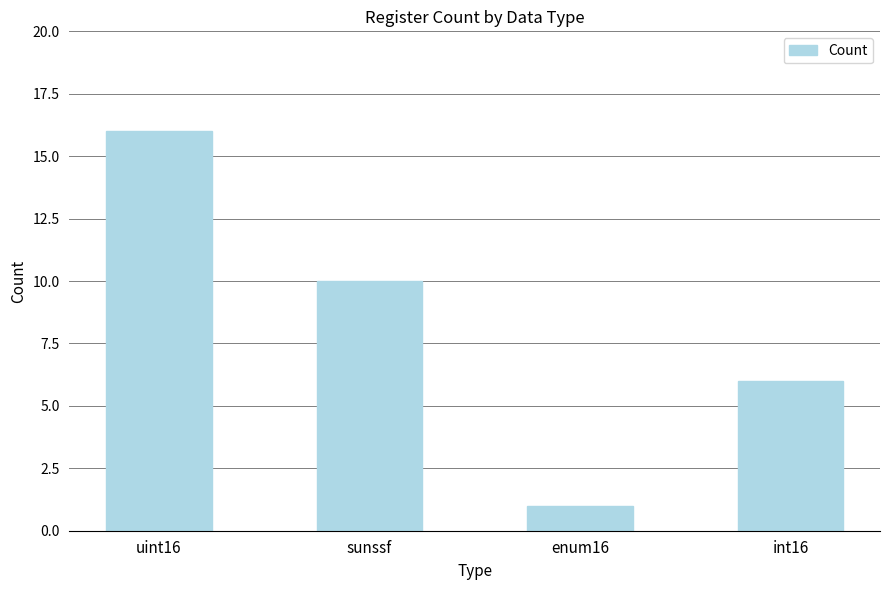

The value at uint16 is 10. True or false?

False